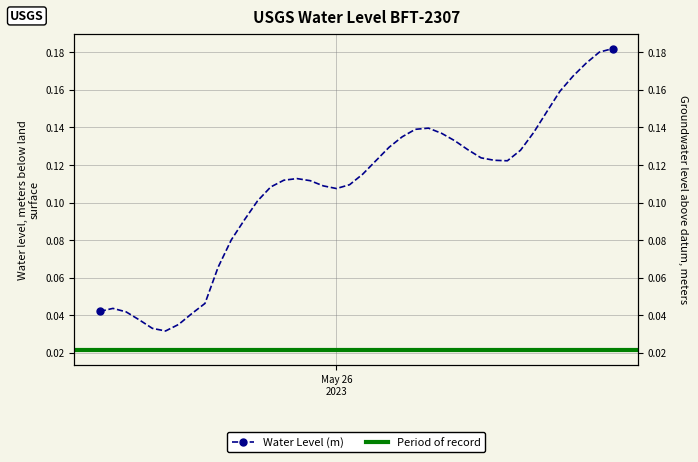

Rank the categories by value from highest to lowest.

2023-05-26 21:00:00, 2023-05-26 20:00:00, 2023-05-26 19:00:00, 2023-05-26 18:00:00, 2023-05-26 17:00:00, 2023-05-26 16:00:00, 2023-05-26 07:00:00, 2023-05-26 06:00:00, 2023-05-26 15:00:00, 2023-05-26 08:00:00, 2023-05-26 05:00:00, 2023-05-26 09:00:00, 2023-05-26 04:00:00, 2023-05-26 10:00:00, 2023-05-26 14:00:00, 2023-05-26 11:00:00, 2023-05-26 12:00:00, 2023-05-26 03:00:00, 2023-05-26 13:00:00, 2023-05-26 02:00:00, 2023-05-25 21:00:00, 2023-05-25 20:00:00, 2023-05-25 22:00:00, 2023-05-26 01:00:00, 2023-05-25 23:00:00, 2023-05-25 19:00:00, 2023-05-26 00:00:00, 2023-05-25 18:00:00, 2023-05-25 17:00:00, 2023-05-25 16:00:00, 2023-05-25 15:00:00, 2023-05-25 14:00:00, 2023-05-25 07:00:00, 2023-05-25 06:00:00, 2023-05-25 08:00:00, 2023-05-25 13:00:00, 2023-05-25 09:00:00, 2023-05-25 12:00:00, 2023-05-25 10:00:00, 2023-05-25 11:00:00